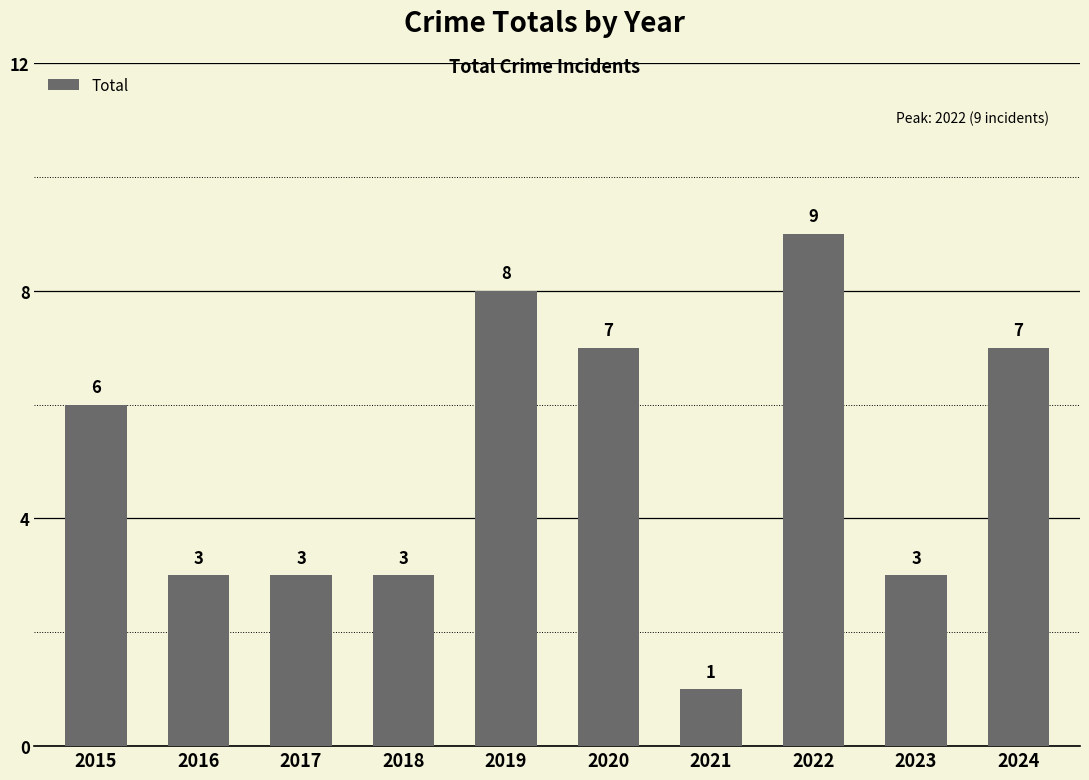

How many series are shown in this chart?

1